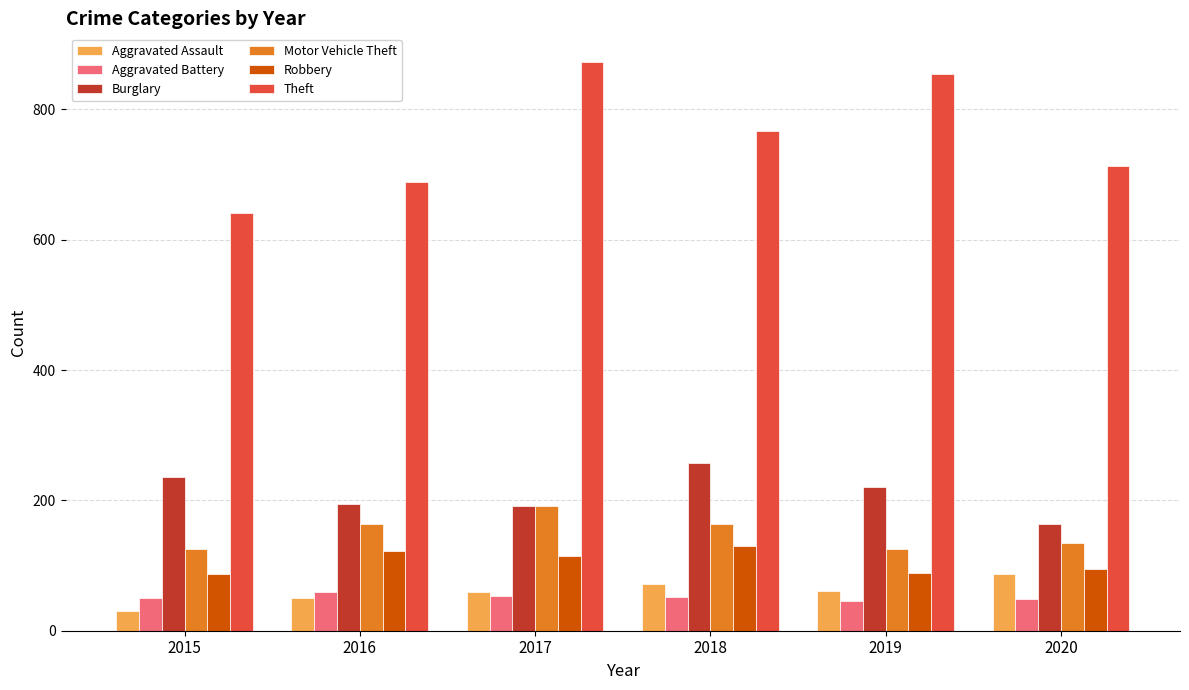

What is the sum of all Aggravated Assault values?

360